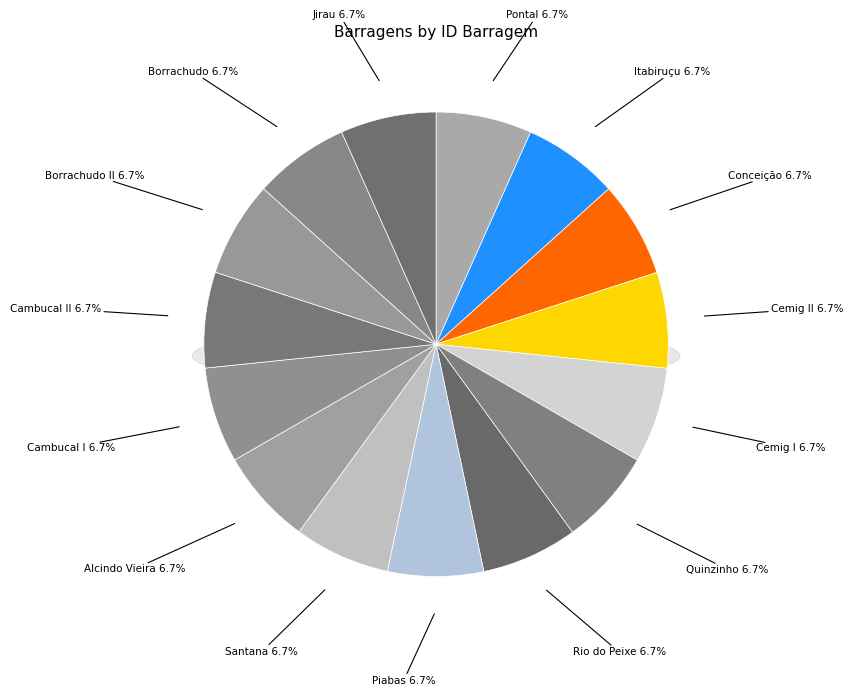

To the nearest percent, what is the average slice percentage?

7%